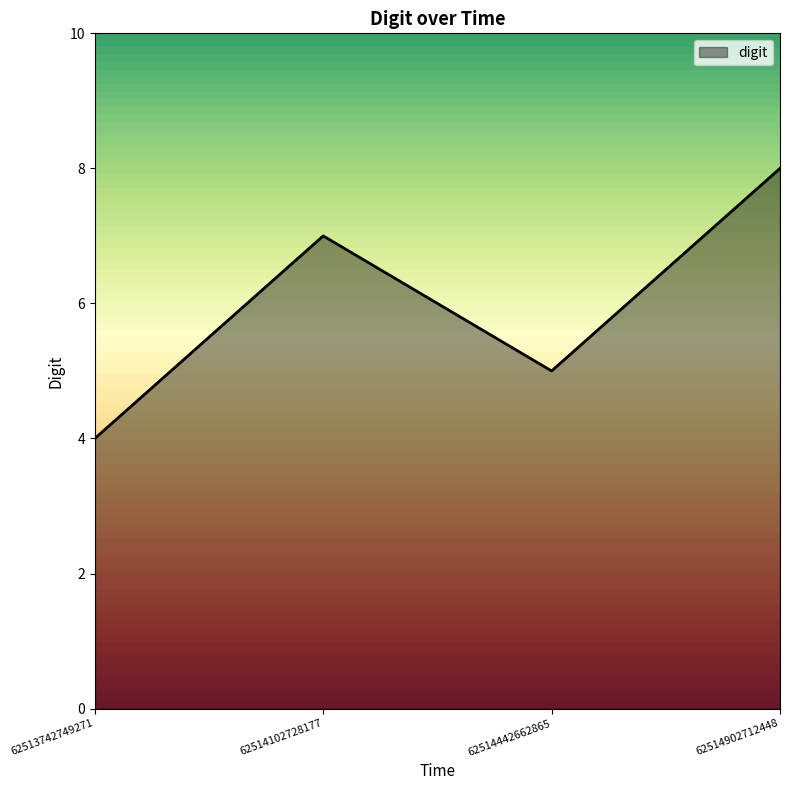

At which category does the data reach its first local valley?

62514442662865